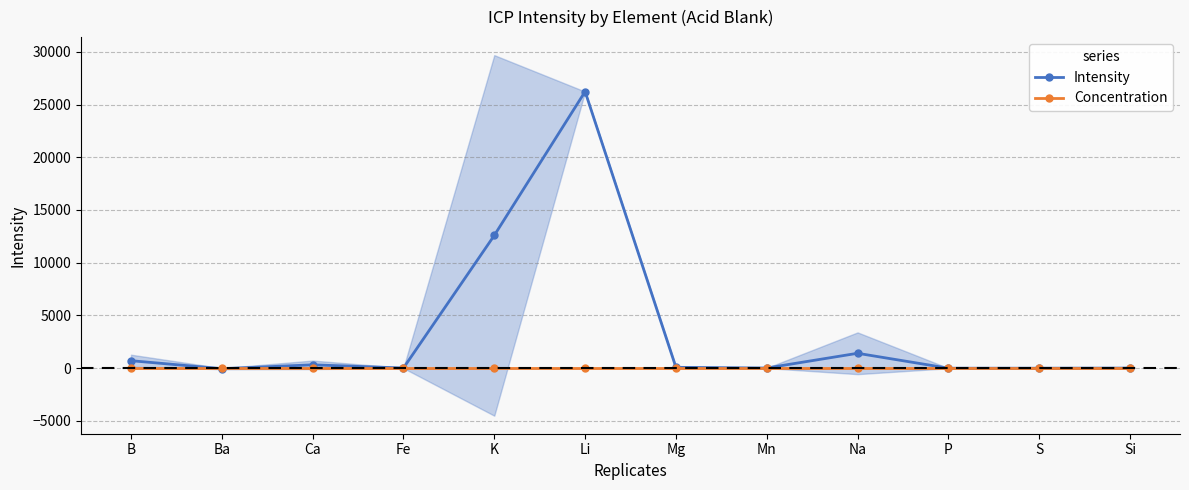

What is the label of the 7th point from the right?

Li